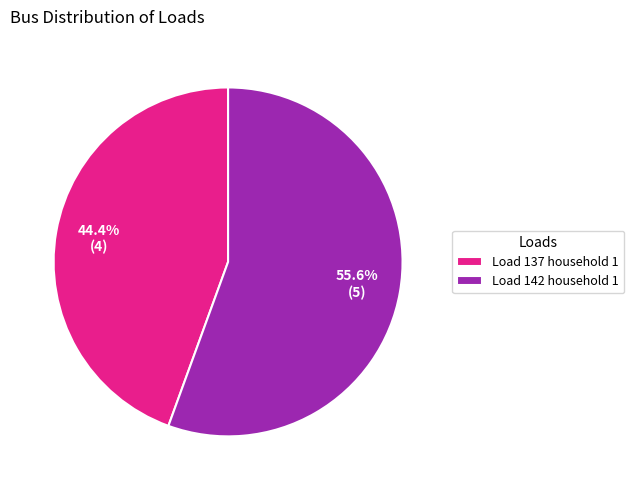

To the nearest percent, what is the difference between the largest and smallest slice percentages?

11%